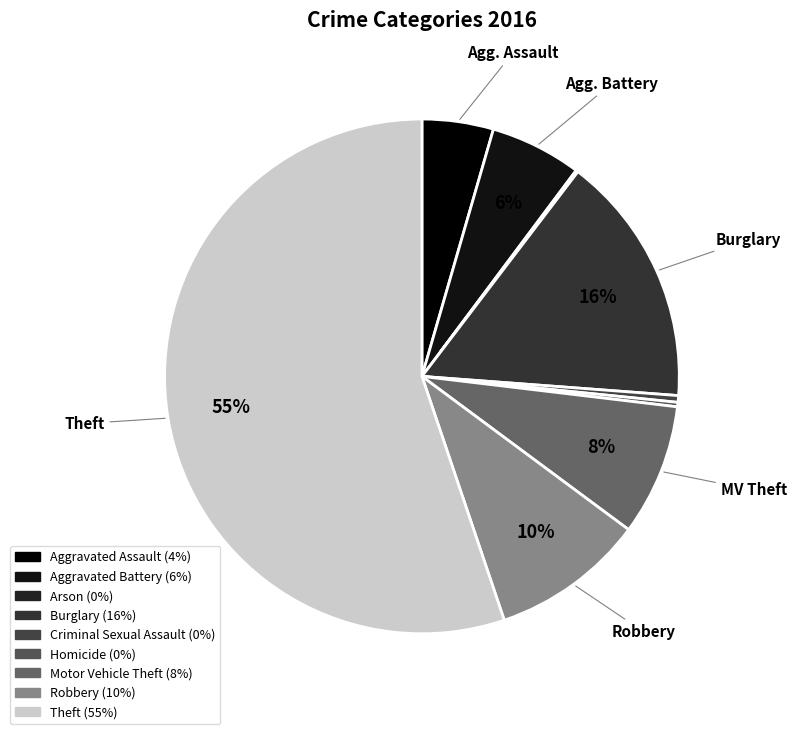

Which slice is the smallest?

Arson